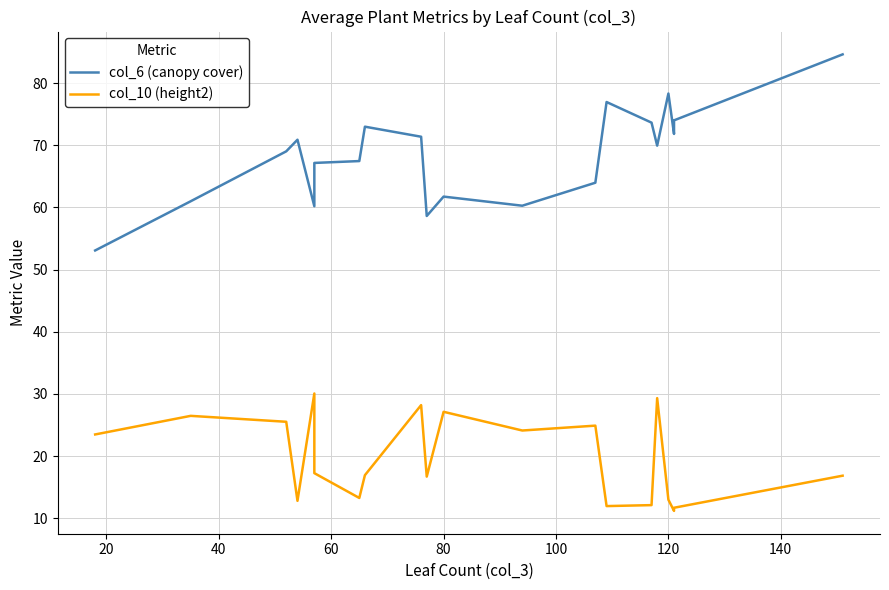

Reading left to right, list all the values displayed in this chart.

col_6 (canopy cover): 53.1	61.0	69.0	70.9	60.2	67.2	67.5	73.0	71.4	58.6	61.8	60.3	64.0	77.0	73.7	70.0	78.3	71.8	74.0	84.6
col_10 (height2): 23.5	26.5	25.5	12.8	30.1	17.3	13.3	16.9	28.2	16.7	27.1	24.1	24.9	12.0	12.1	29.3	13.0	11.2	11.7	16.8